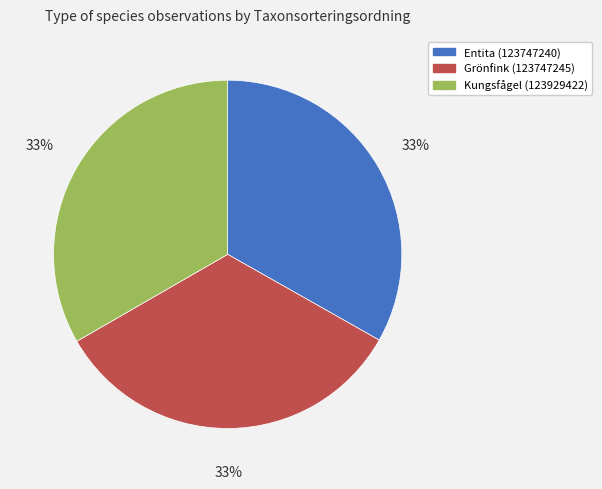

The Kungsfågel (123929422) slice represents 33% of the pie. True or false?

True